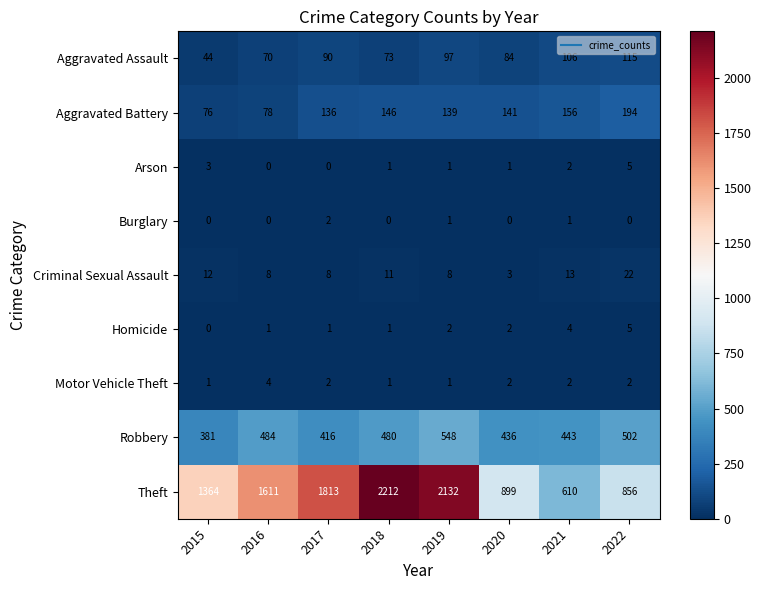

The Homicide series shows 8 at 2022. True or false?

False